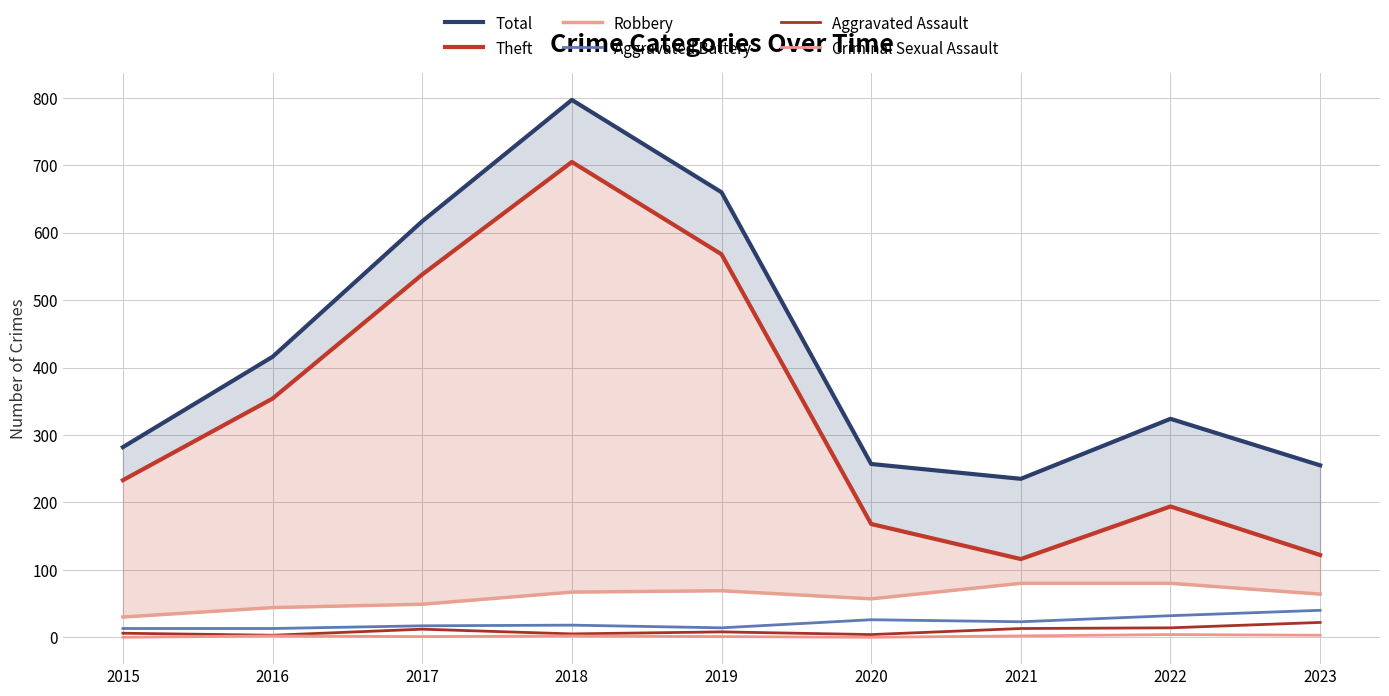

What is the difference between the Criminal Sexual Assault values at 2018 and 2015?

2